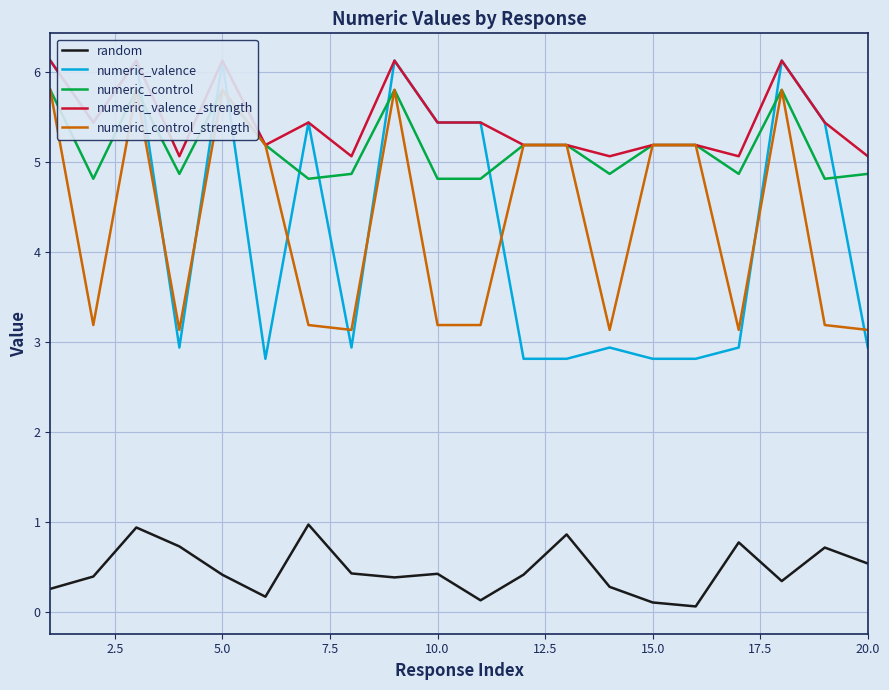

What is the maximum value for random?

1.0